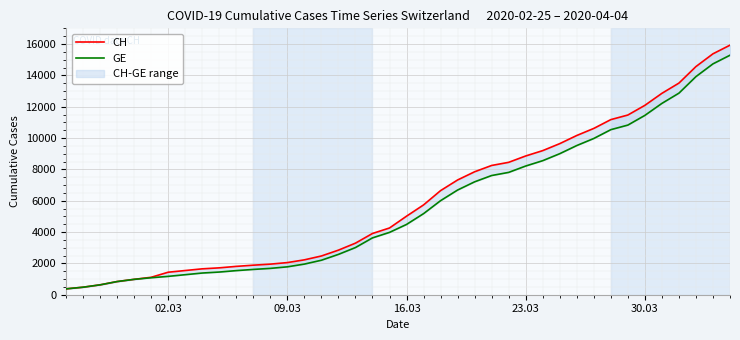

Is the value of GE at 8 greater than the value of CH at 25?

No